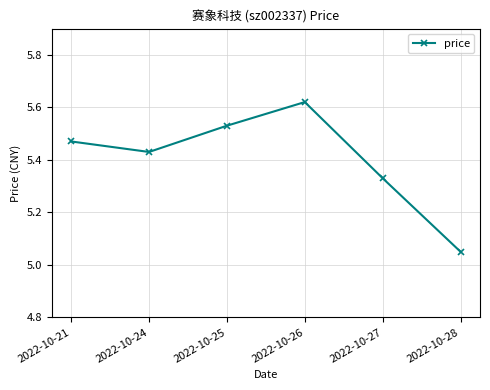

Does the chart have visible grid lines?

Yes